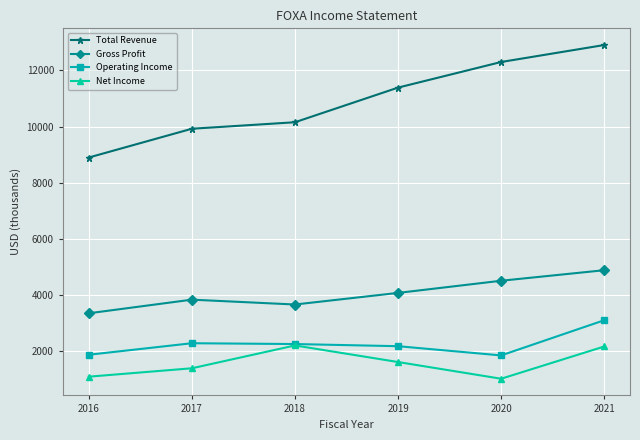

What is the maximum value shown in the chart?

12909